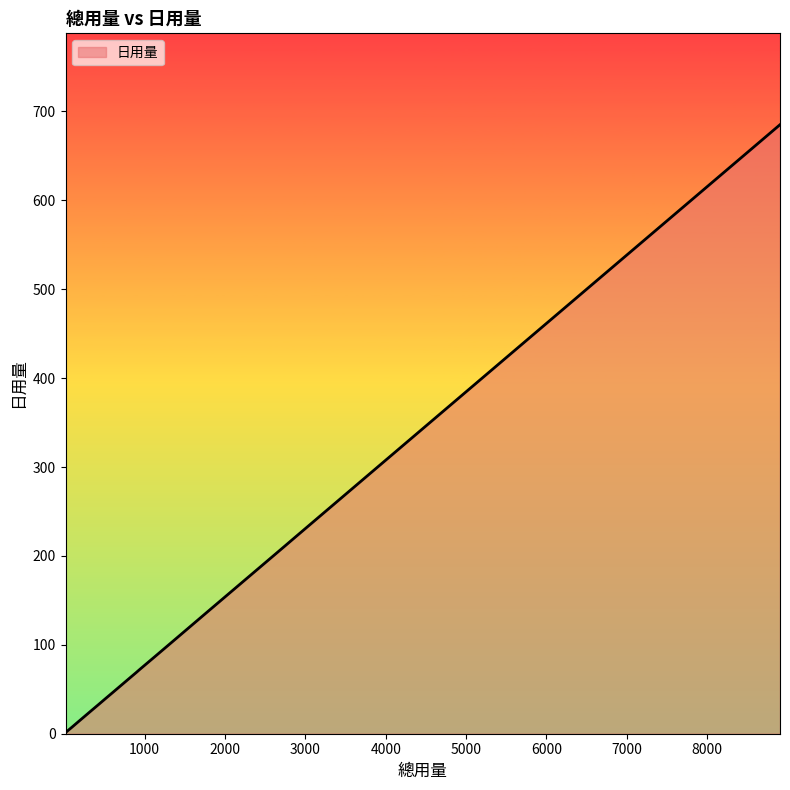

What is the maximum value shown in the chart?

685.1